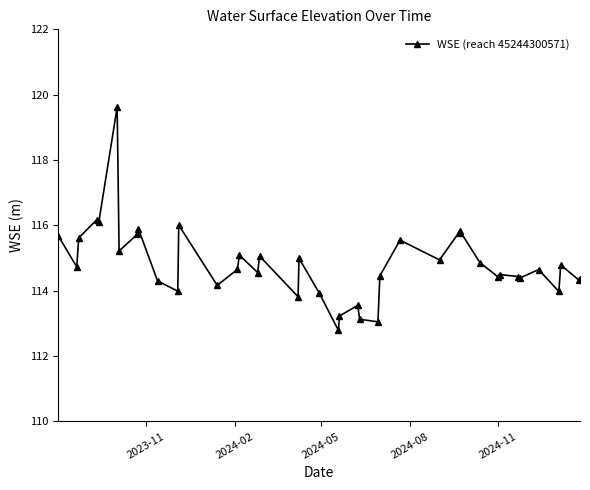

What is the difference between the second highest and second lowest values?

3.1